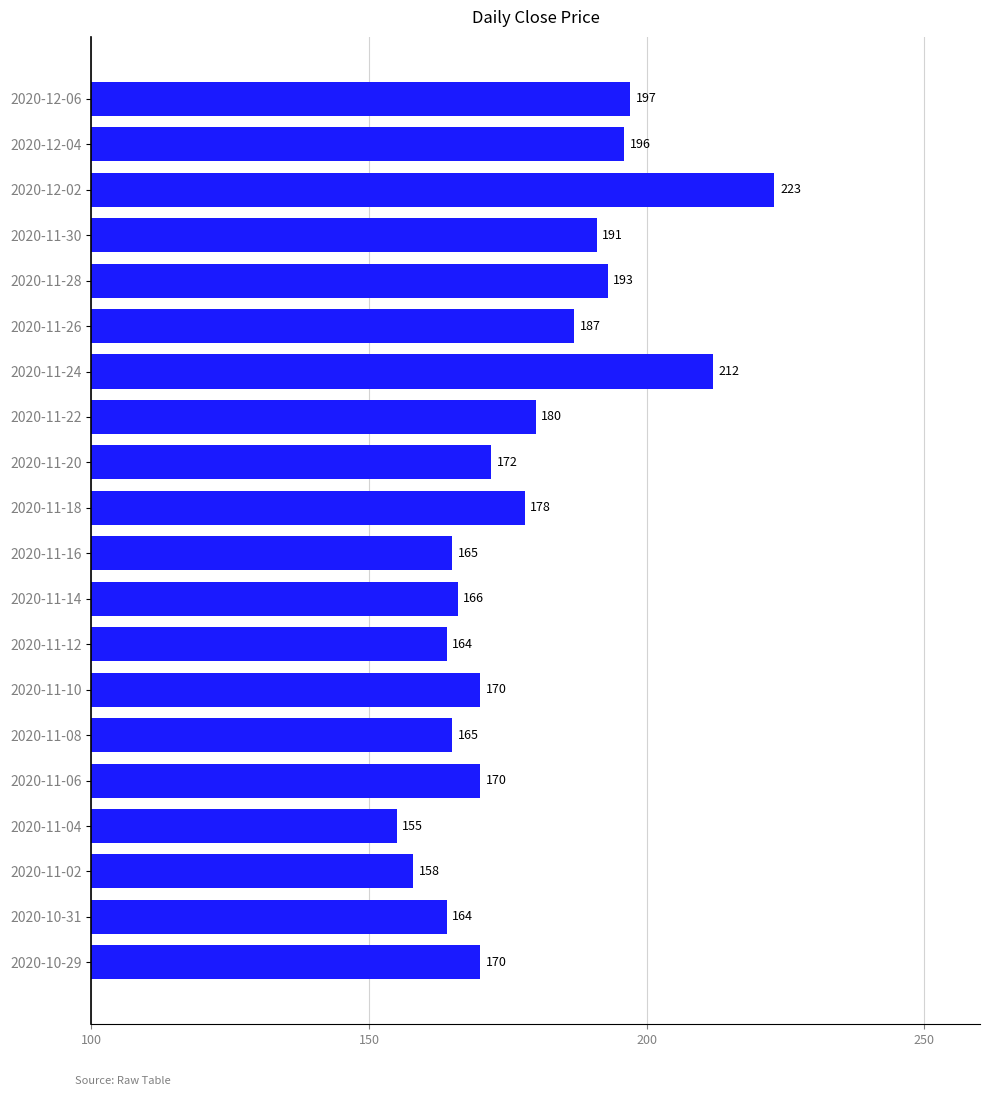

What is the maximum value shown in the chart?

223